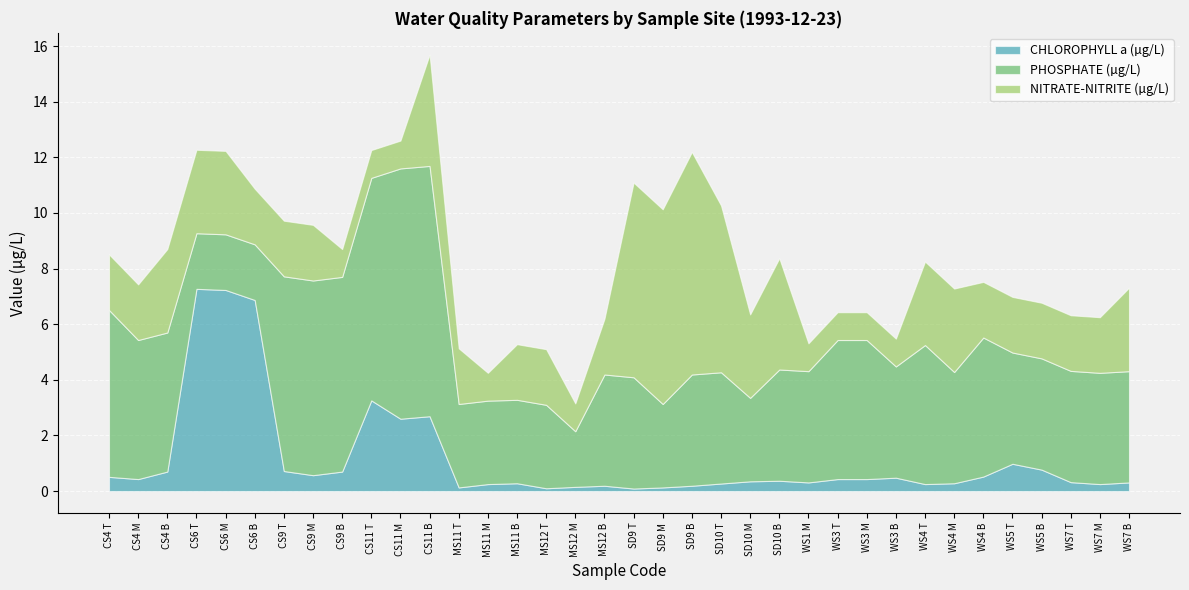

Where do PHOSPHATE (µg/L) and CHLOROPHYLL a (µg/L) first cross each other?

CS4 B and CS6 T